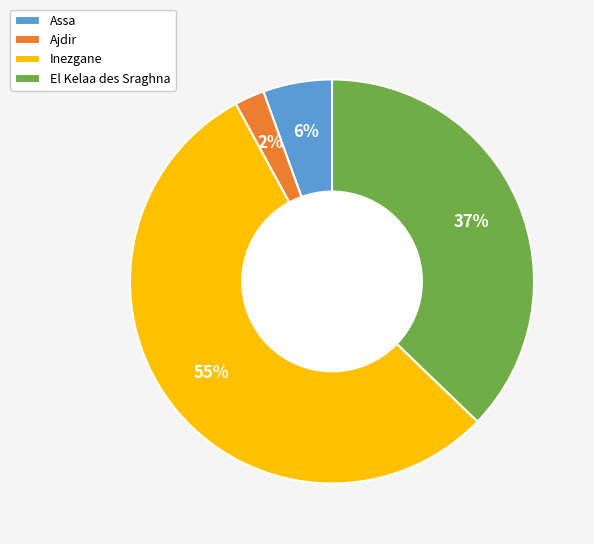

Which has a higher value, Inezgane or Ajdir?

Inezgane